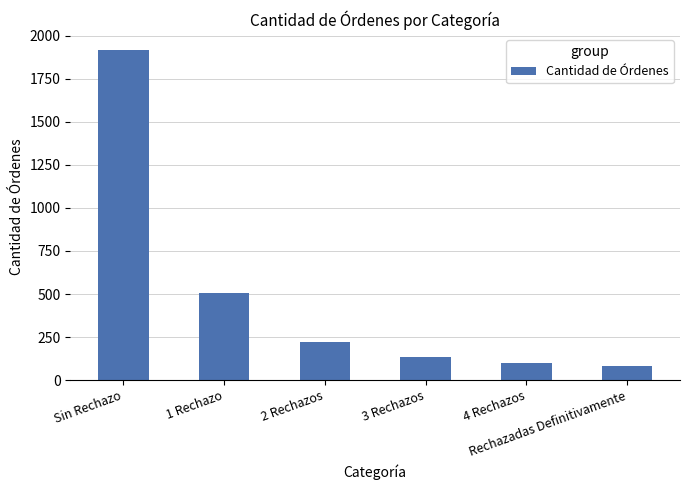

List the labels in order of value, largest first.

Sin Rechazo, 1 Rechazo, 2 Rechazos, 3 Rechazos, 4 Rechazos, Rechazadas Definitivamente